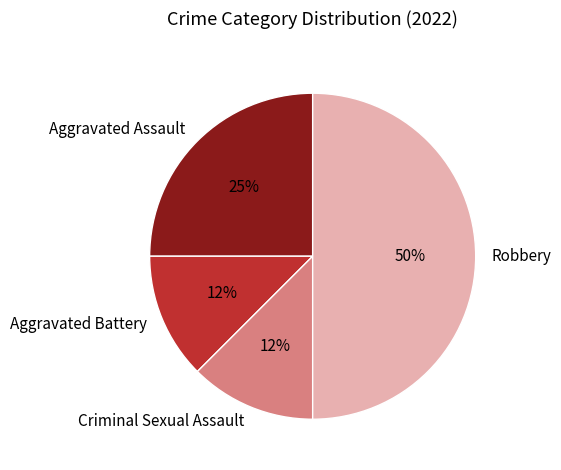

Approximately how many times larger is the value at Aggravated Battery compared to Criminal Sexual Assault?

1.0